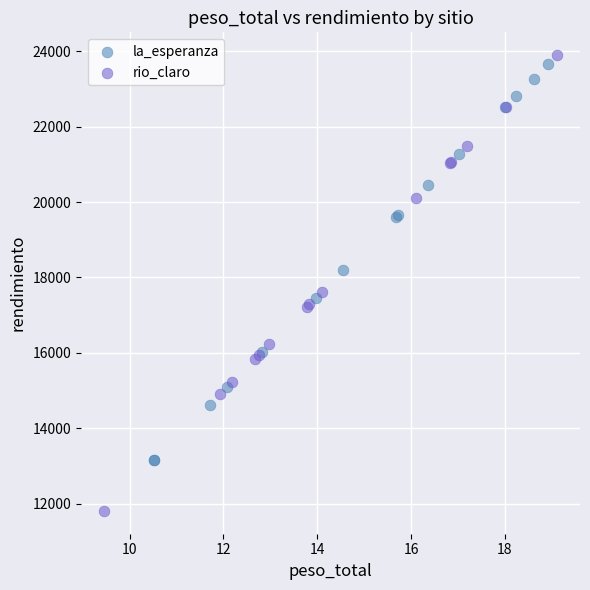

Which series has the widest spread of Y values?

rio_claro